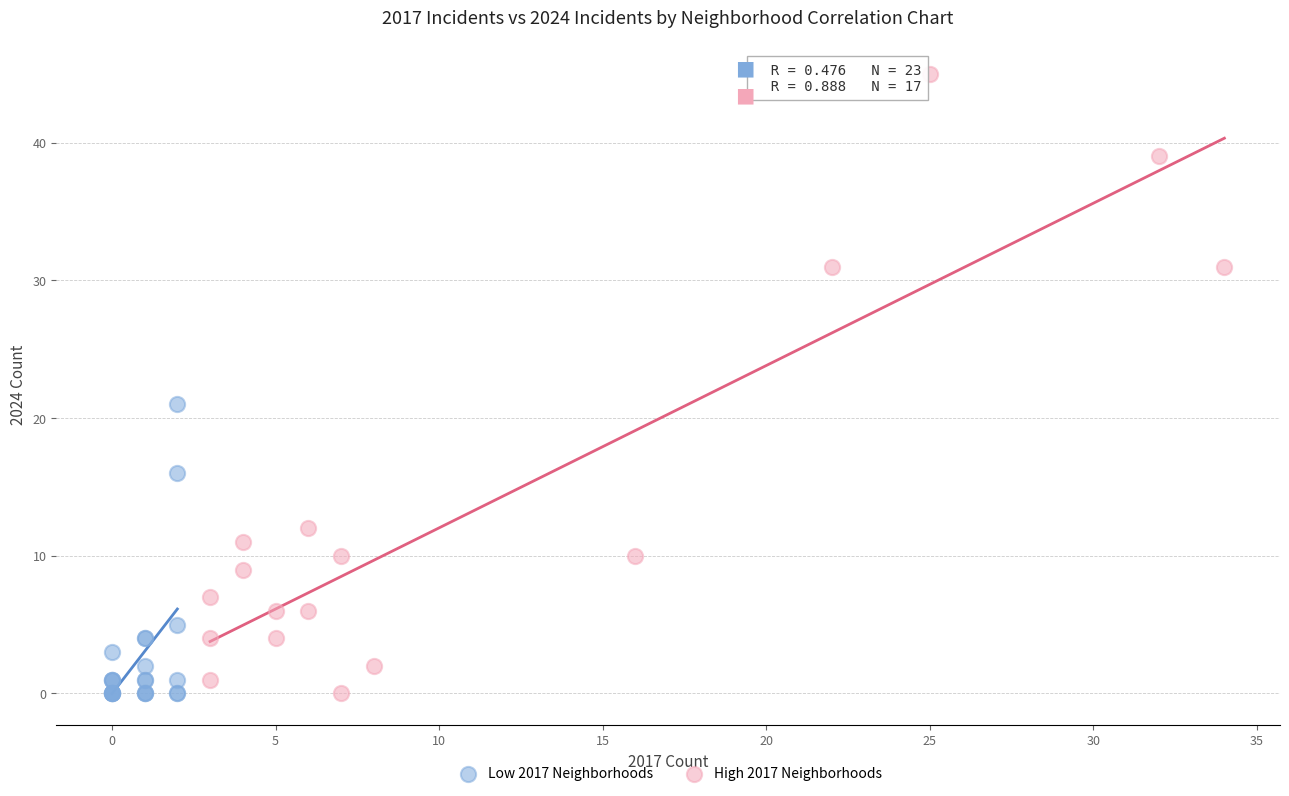

Which series has the widest spread of Y values?

High 2017 Neighborhoods